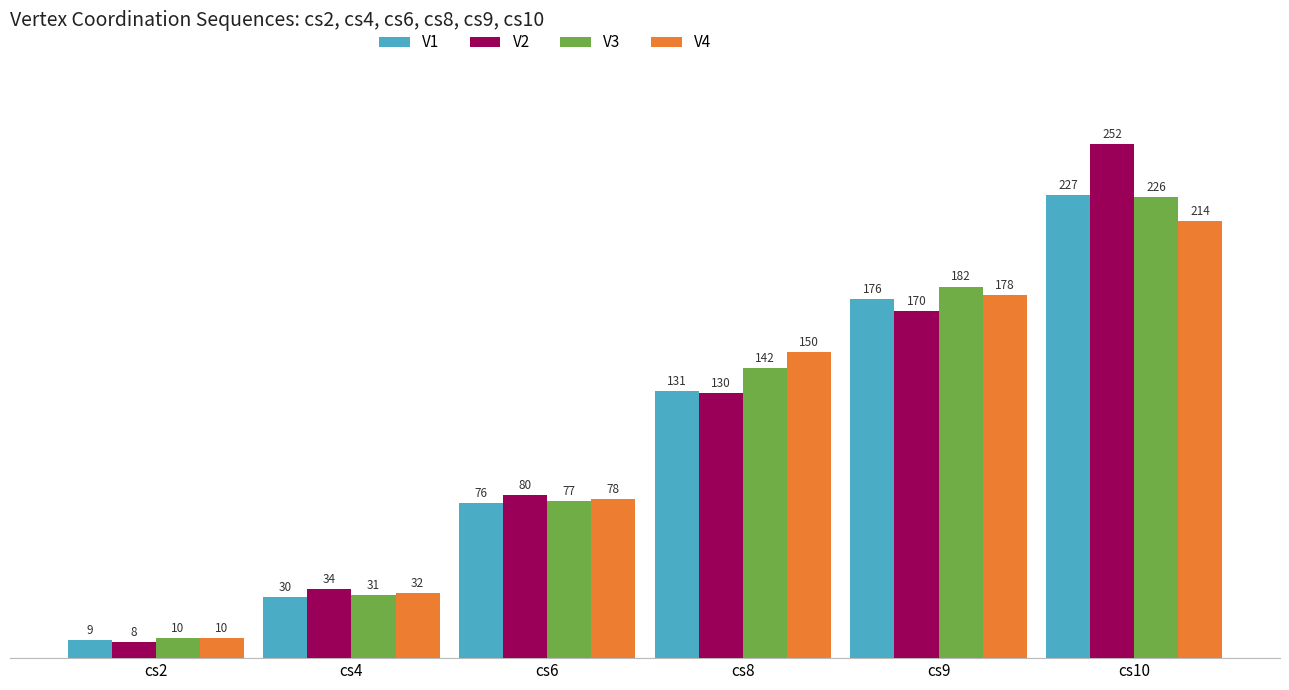

What is the value of the V4 bar at the 6th from the left?

214